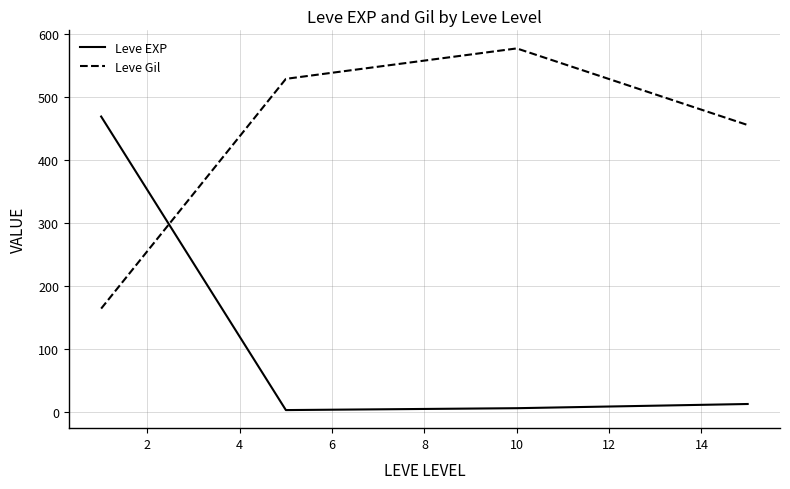

Which series ends up on top after the final intersection of Leve Gil and Leve EXP?

Leve Gil